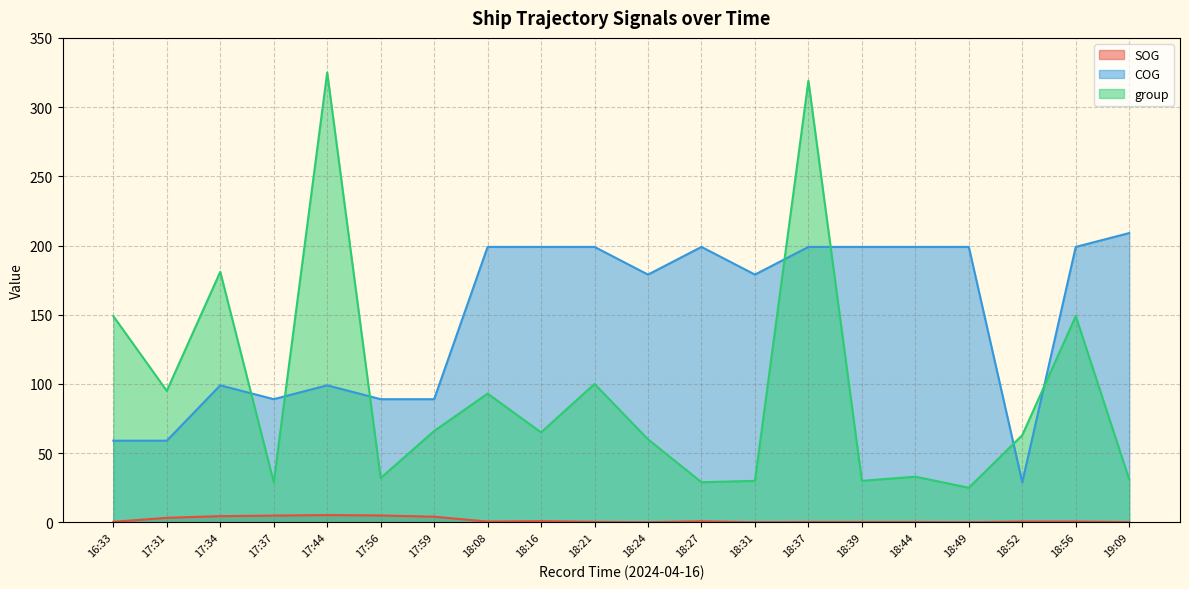

Reading right to left, list all the values displayed in this chart.

SOG: 0.2	0.6	0.6	0.1	0.3	0.3	0.3	0.1	0.8	0.1	0.4	0.9	0.6	4.1	5.0	5.3	4.9	4.5	3.3	0.4
COG: 209.0	199.0	29.0	199.0	199.0	199.0	199.0	179.0	199.0	179.0	199.0	199.0	199.0	89.0	89.0	99.0	89.0	99.0	59.0	59.0
group: 31.0	149.0	63.0	25.0	33.0	30.0	319.0	30.0	29.0	60.0	100.0	65.0	93.0	66.0	32.0	325.0	29.0	181.0	95.0	149.0